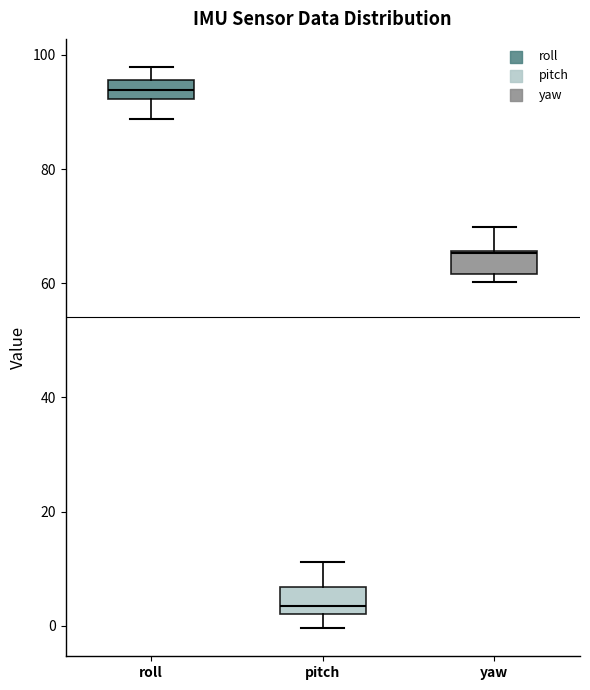

Reading left to right, transcribe this box plot: for each box, give where its median line is, the range the box spans, and where its two whiskers end, as read against the y-axis. The values are not printed on the chart, so give them approximately, as read against the axis.

roll: median 94, box 92 to 96, whiskers 88 to 98
pitch: median 4, box 2 to 6, whiskers 0 to 12
yaw: median 66, box 62 to 66, whiskers 60 to 70